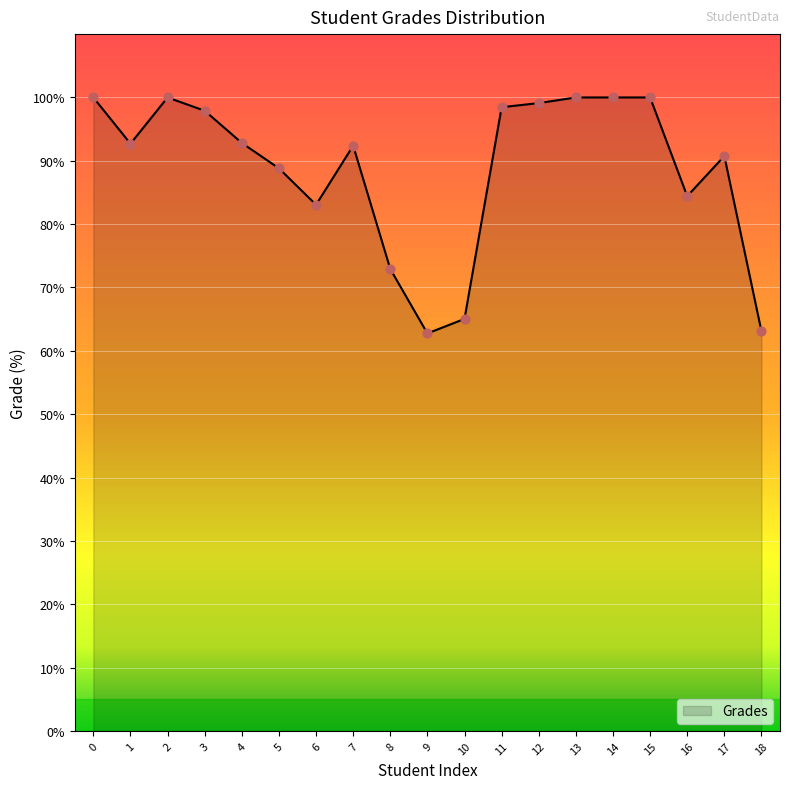

Approximately how many times larger is the value at 8 compared to 18?

1.2